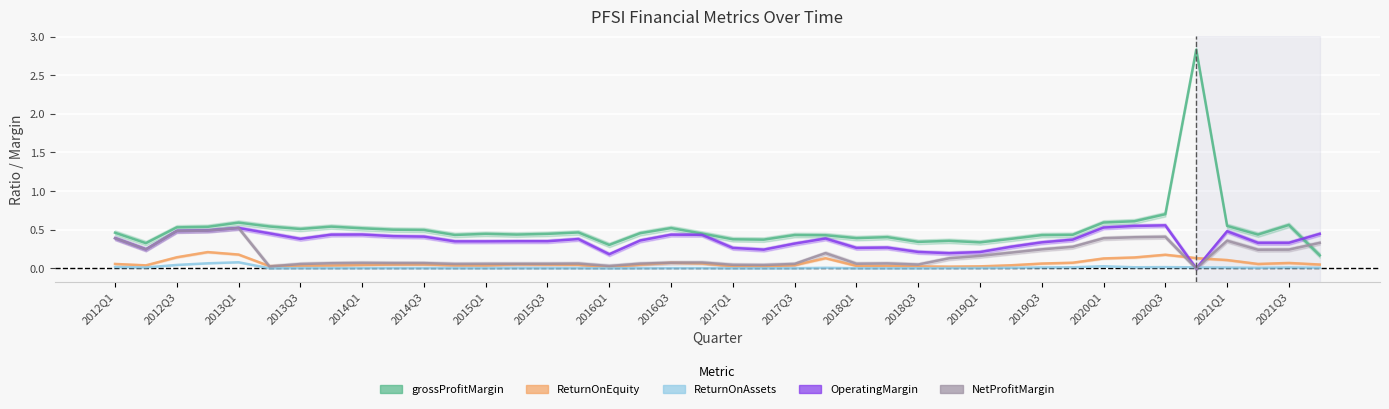

What is the difference between the second highest and minimum values in the ReturnOnAssets series?

0.1